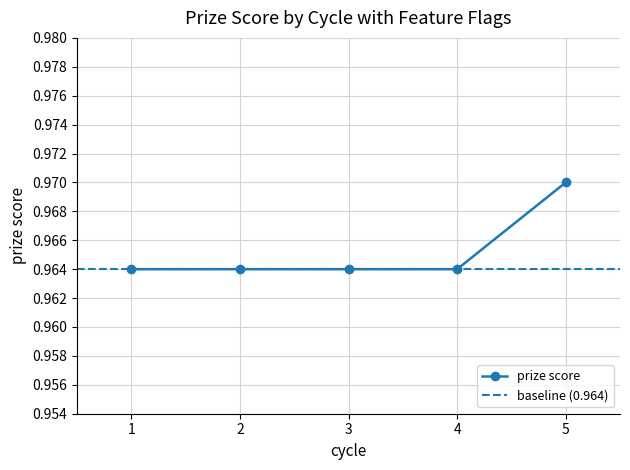

Does the chart have visible grid lines?

Yes